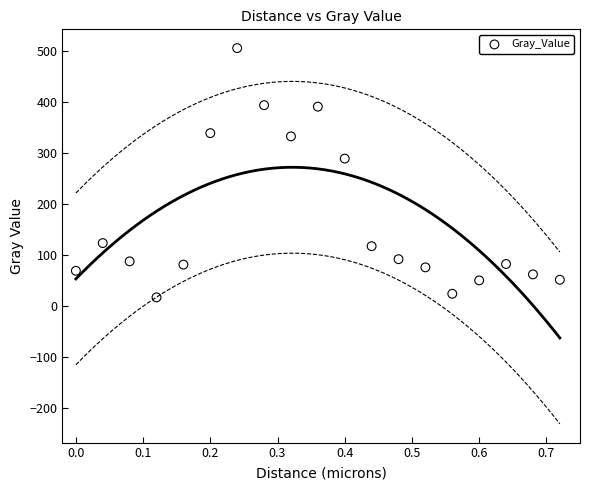

What is the range of X values (max minus min)?

0.7